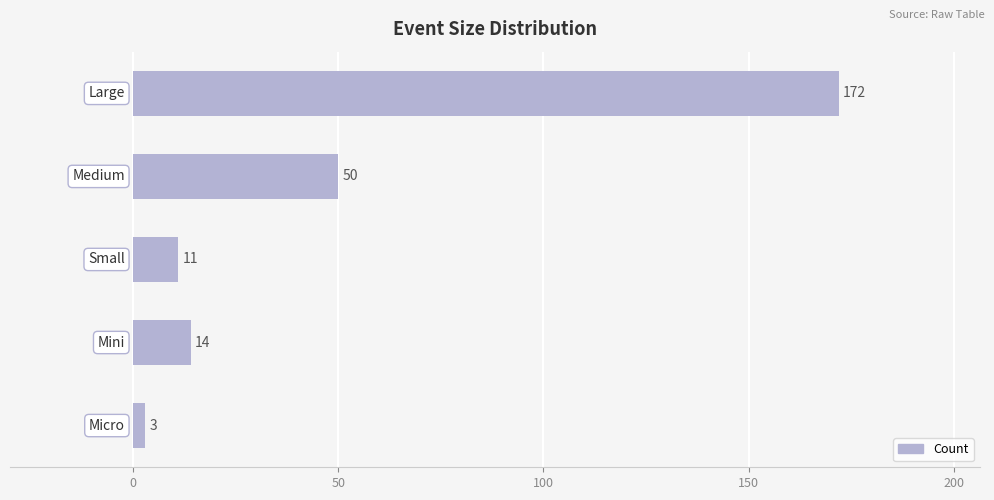

What is the maximum value shown in the chart?

172